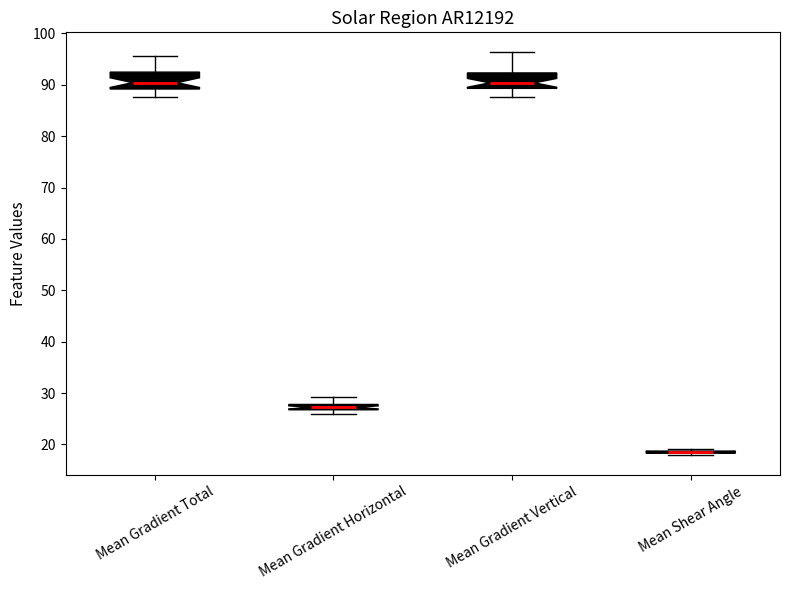

Where does the upper whisker of the box for Mean Gradient Horizontal end on the y-axis? The values are not printed on the chart, so give them approximately, as read against the axis.

29